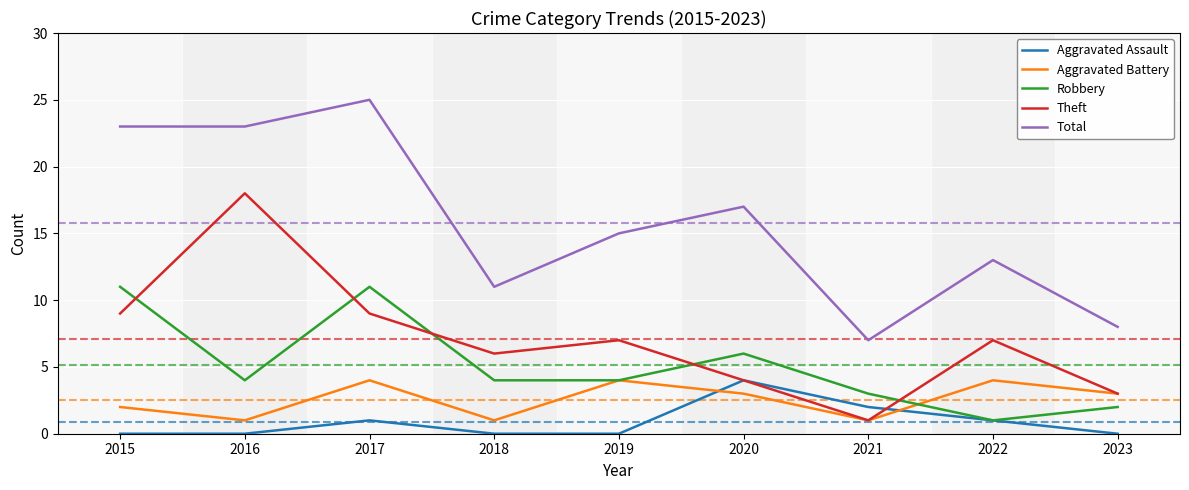

What is the total value across all series at 2021?

14